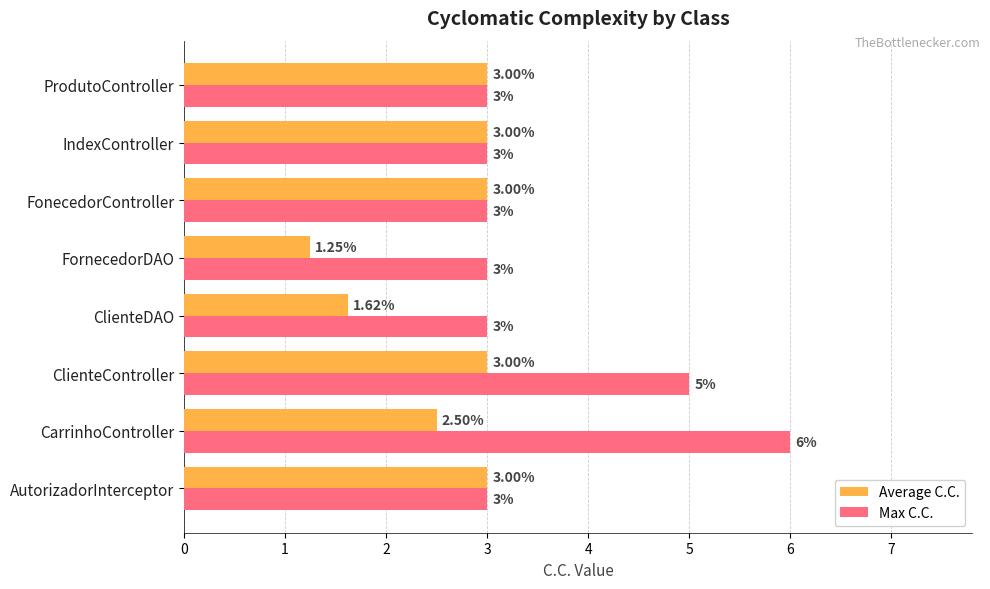

Which series has the largest total across all categories?

Max C.C.